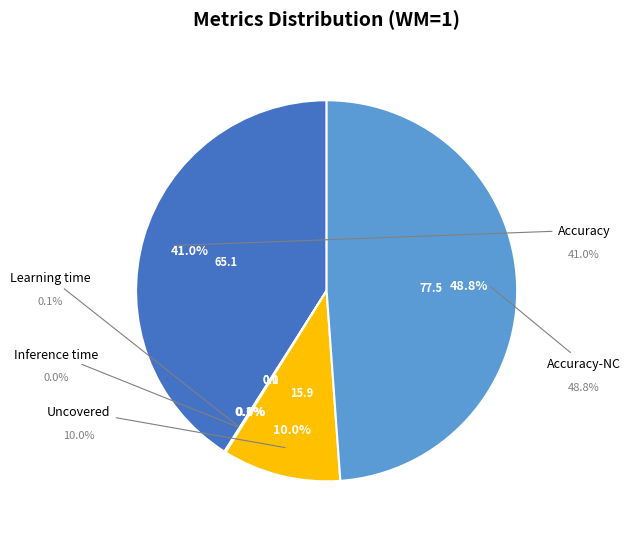

Combined, do Accuracy-NC and Learning time account for over 50%?

No